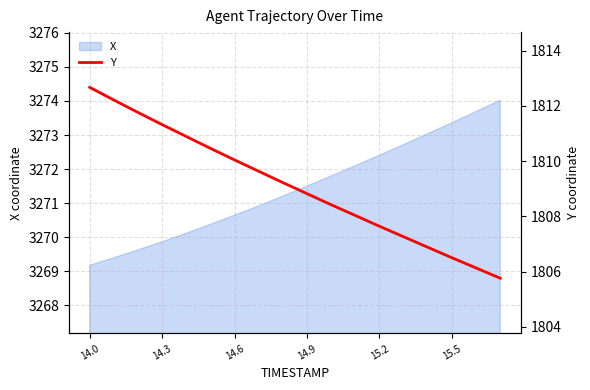

What is the maximum value for X?

3274.0